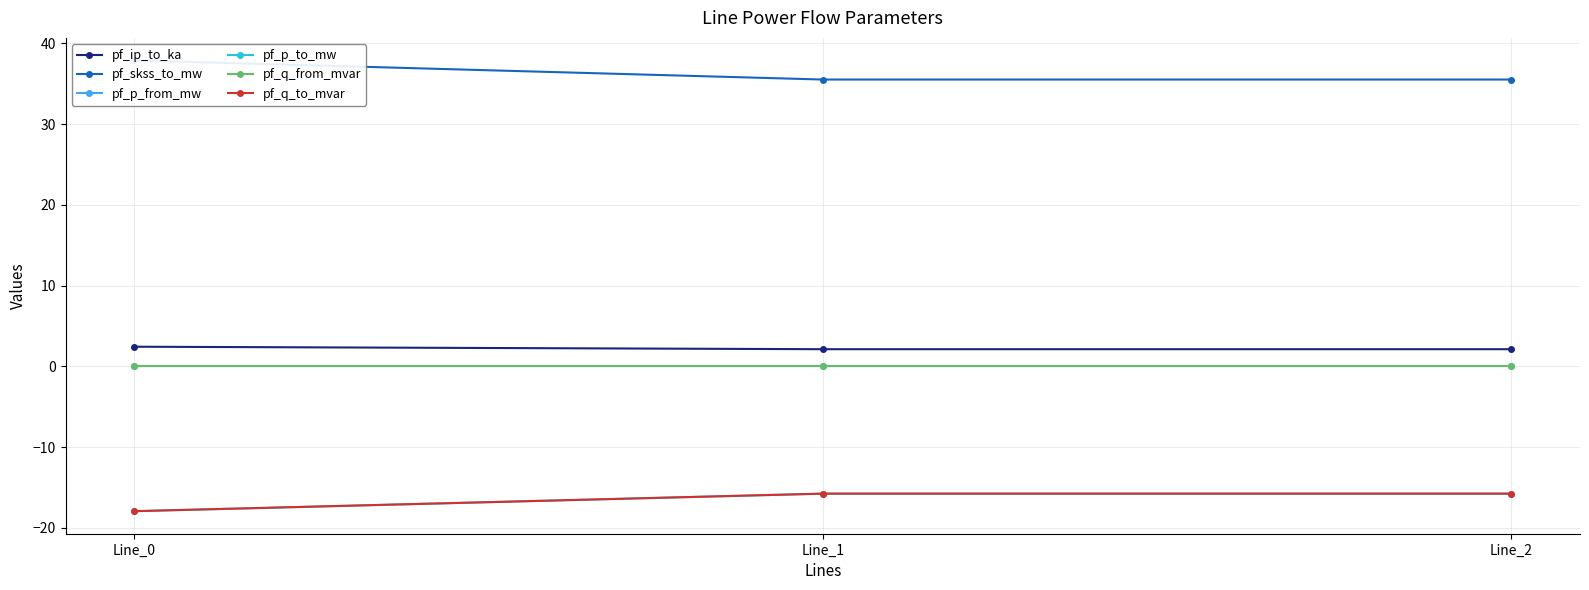

The value of pf_p_from_mw at Line_2 is -0.0. True or false?

True